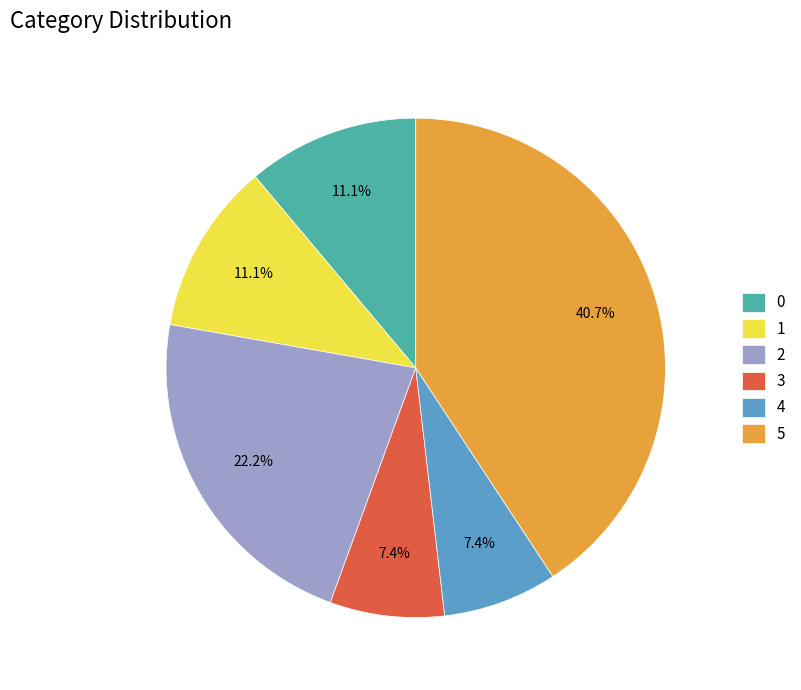

The 1 slice represents 25% of the pie. True or false?

False